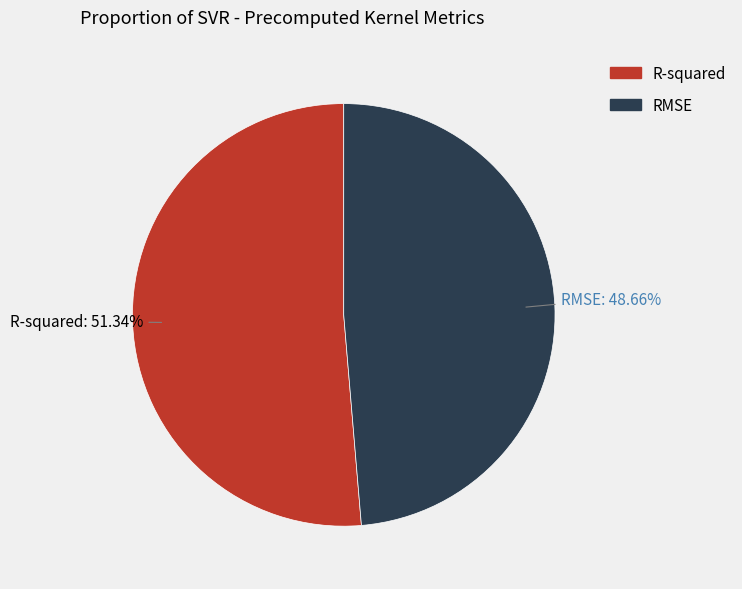

Is it true that R-squared is 51% of the pie?

True